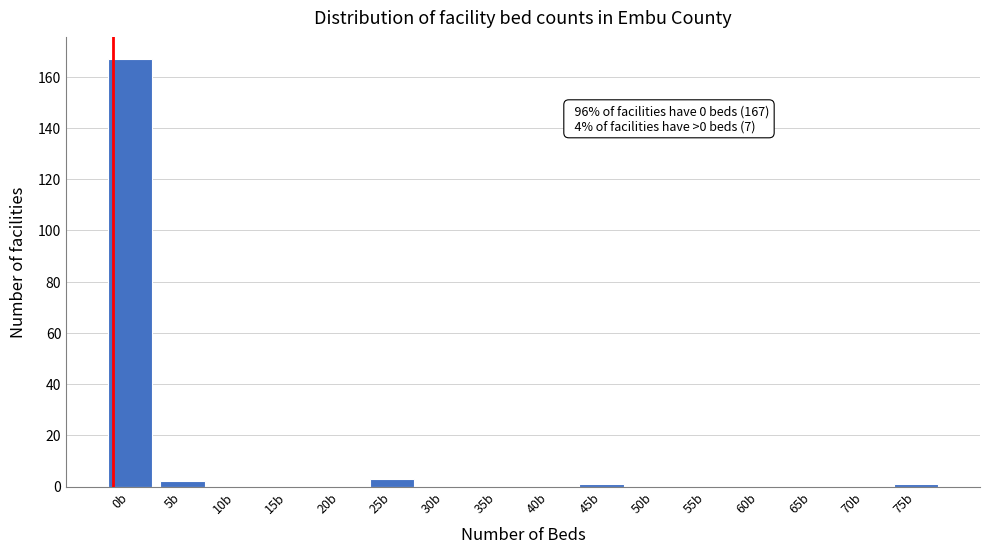

Reading right to left, extract all data points from this chart.

75b=1	70b=0	65b=0	60b=0	55b=0	50b=0	45b=1	40b=0	35b=0	30b=0	25b=3	20b=0	15b=0	10b=0	5b=2	0b=167